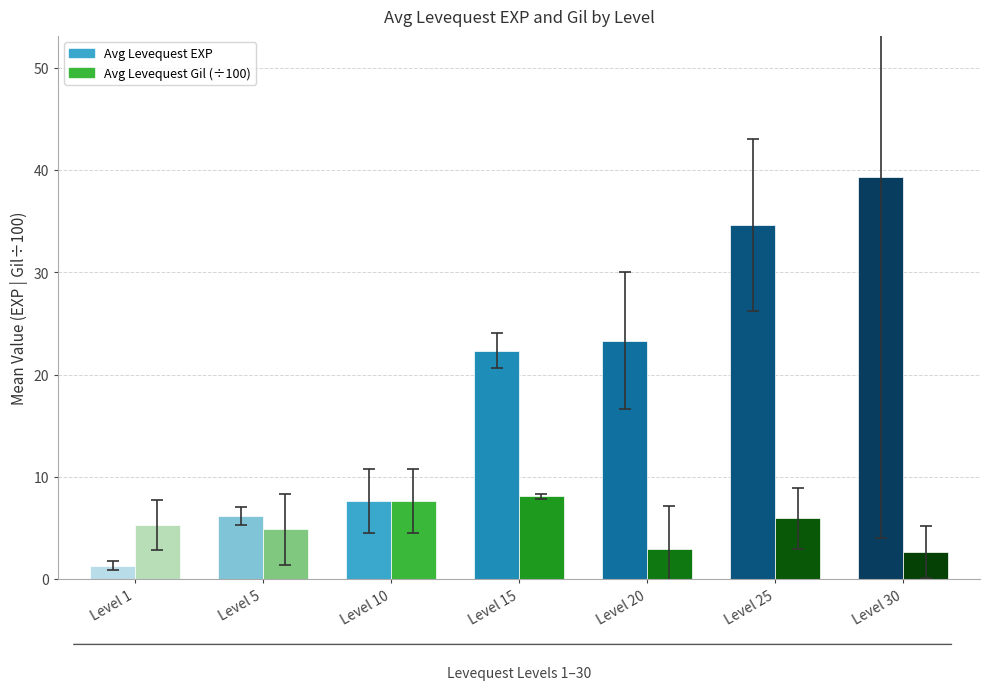

How many groups of bars are there?

7